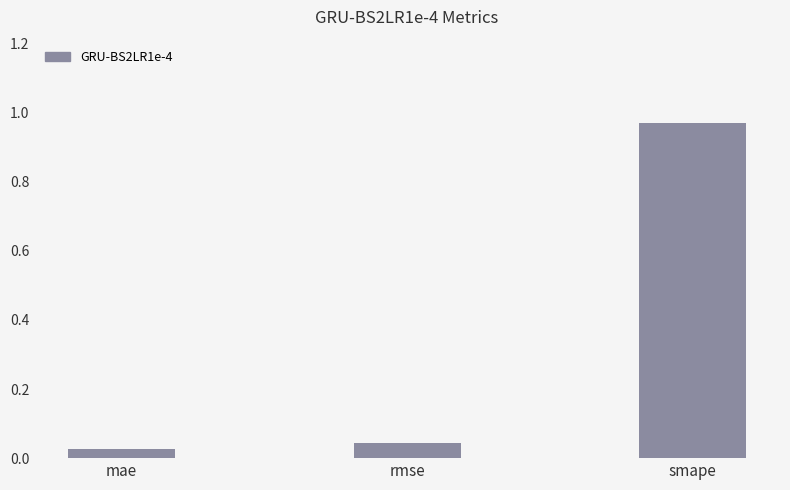

Does the chart contain stacked bars?

No